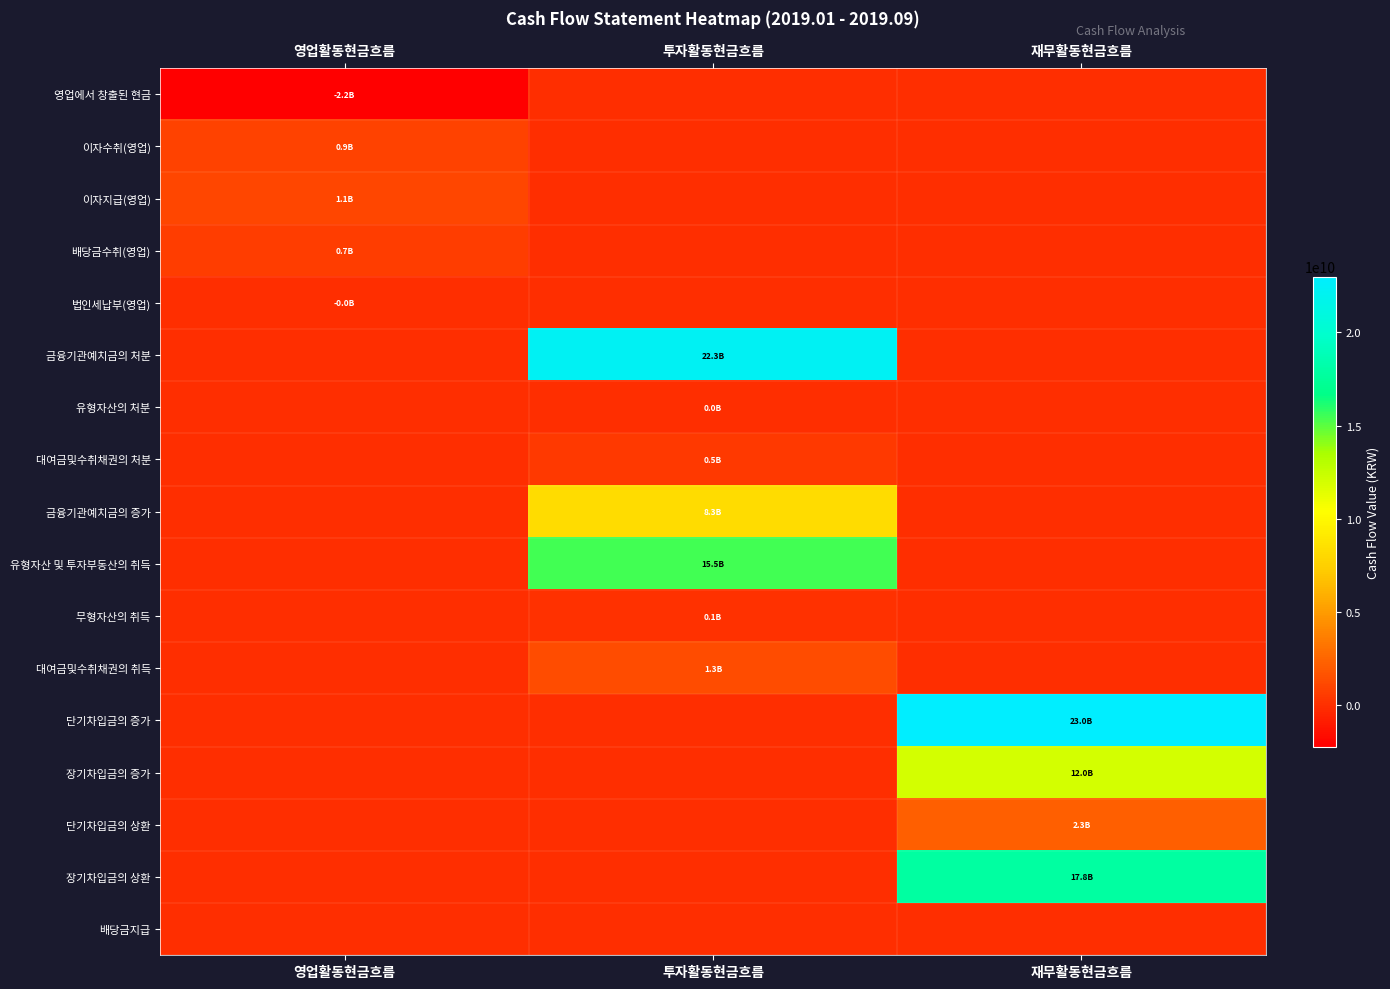

Reading left to right, what are all the values shown in this chart?

영업에서 창출된 현금: 영업활동현금흐름=-2219090351	투자활동현금흐름=0	재무활동현금흐름=0
이자수취(영업): 영업활동현금흐름=851465303	투자활동현금흐름=0	재무활동현금흐름=0
이자지급(영업): 영업활동현금흐름=1098786049	투자활동현금흐름=0	재무활동현금흐름=0
배당금수취(영업): 영업활동현금흐름=709258330	투자활동현금흐름=0	재무활동현금흐름=0
법인세납부(영업): 영업활동현금흐름=-17363936	투자활동현금흐름=0	재무활동현금흐름=0
금융기관예치금의 처분: 영업활동현금흐름=0	투자활동현금흐름=22284341218	재무활동현금흐름=0
유형자산의 처분: 영업활동현금흐름=0	투자활동현금흐름=26636364	재무활동현금흐름=0
대여금및수취채권의 처분: 영업활동현금흐름=0	투자활동현금흐름=459840209	재무활동현금흐름=0
금융기관예치금의 증가: 영업활동현금흐름=0	투자활동현금흐름=8272797795	재무활동현금흐름=0
유형자산 및 투자부동산의 취득: 영업활동현금흐름=0	투자활동현금흐름=15509689766	재무활동현금흐름=0
무형자산의 취득: 영업활동현금흐름=0	투자활동현금흐름=112268112	재무활동현금흐름=0
대여금및수취채권의 취득: 영업활동현금흐름=0	투자활동현금흐름=1330000000	재무활동현금흐름=0
단기차입금의 증가: 영업활동현금흐름=0	투자활동현금흐름=0	재무활동현금흐름=22995674743
장기차입금의 증가: 영업활동현금흐름=0	투자활동현금흐름=0	재무활동현금흐름=12000000000
단기차입금의 상환: 영업활동현금흐름=0	투자활동현금흐름=0	재무활동현금흐름=2264633564
장기차입금의 상환: 영업활동현금흐름=0	투자활동현금흐름=0	재무활동현금흐름=17820000000
배당금지급: 영업활동현금흐름=0	투자활동현금흐름=0	재무활동현금흐름=0